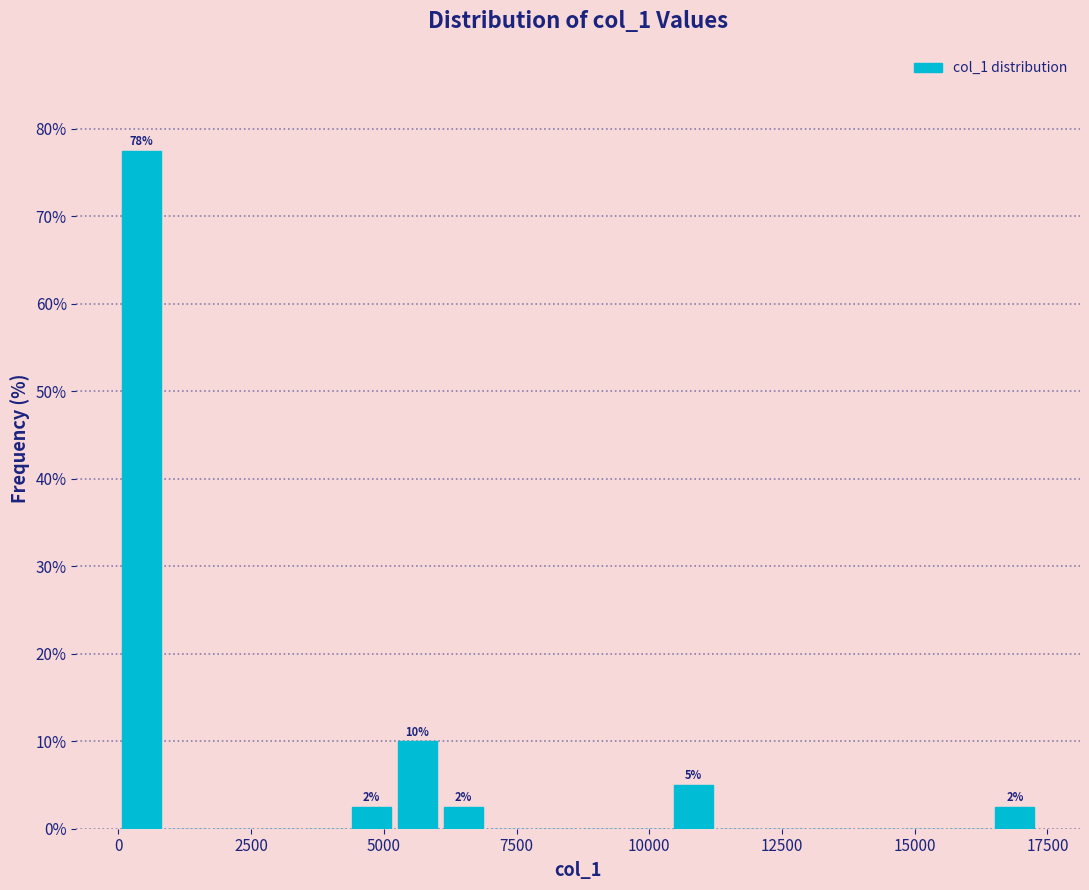

Around what value on the x-axis is the tallest bar? Give the approximate position of its centre, as read against the axis.

500